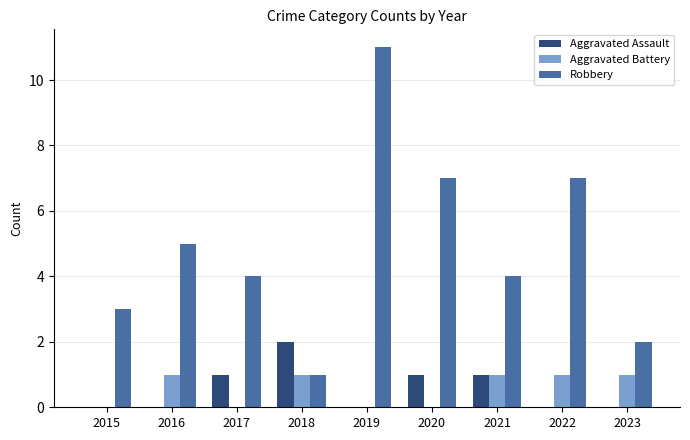

Is the value of Robbery at 2017 greater than the value of Aggravated Assault at 2015?

Yes